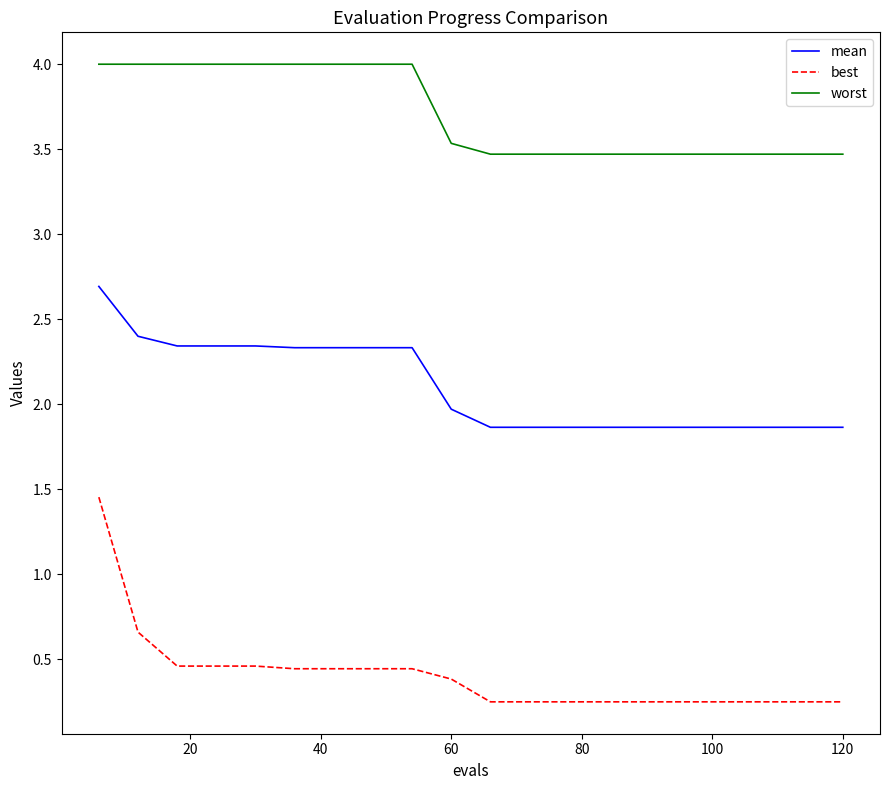

List the series in order of their peak value, highest first.

worst, mean, best